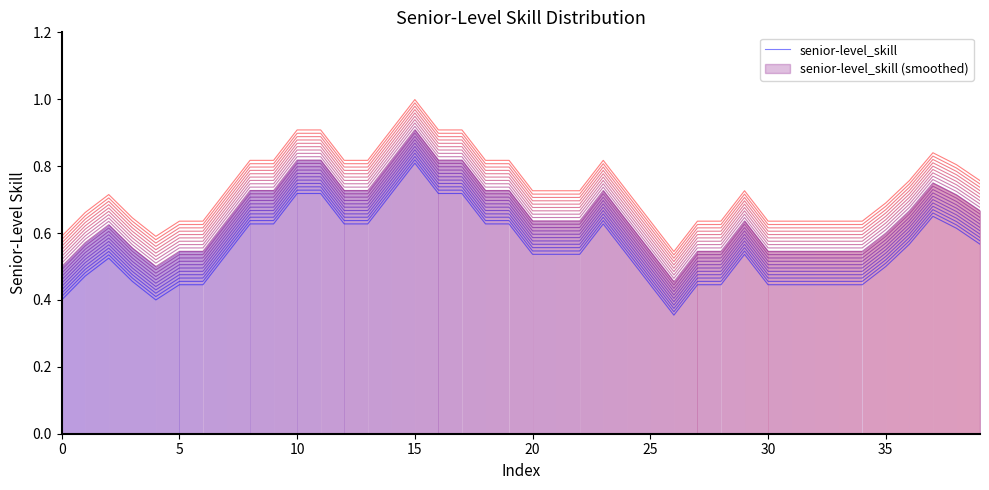

The chart shows a value of 1.0 at 17. True or false?

False